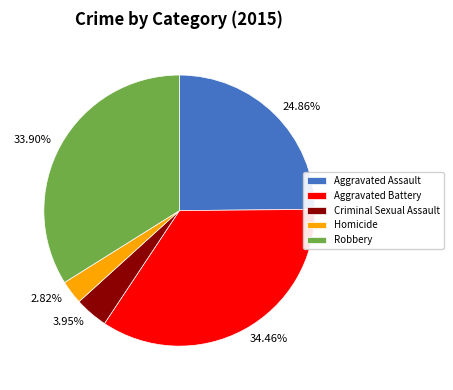

True or false: Criminal Sexual Assault accounts for 4% of the total.

True